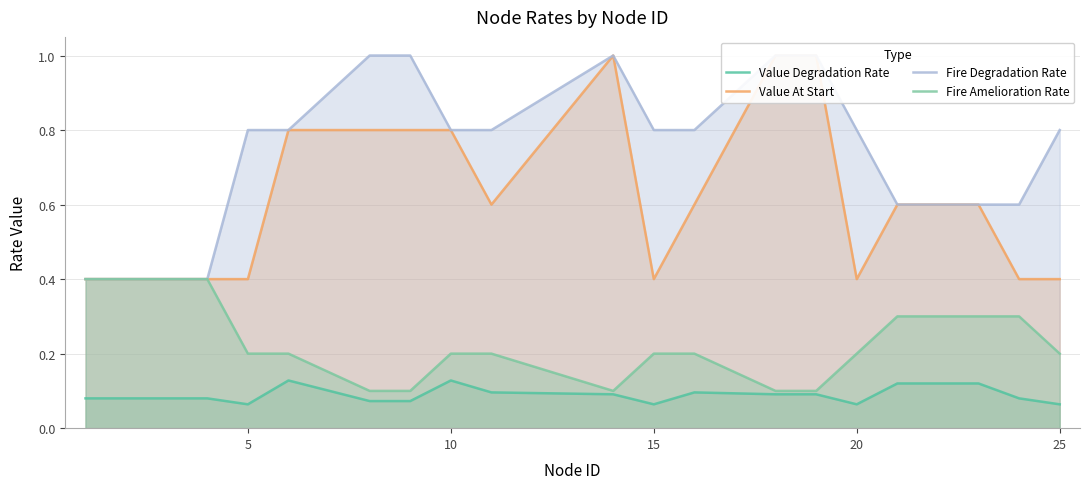

The value of Fire Amelioration Rate at 5 is 0.3. True or false?

False